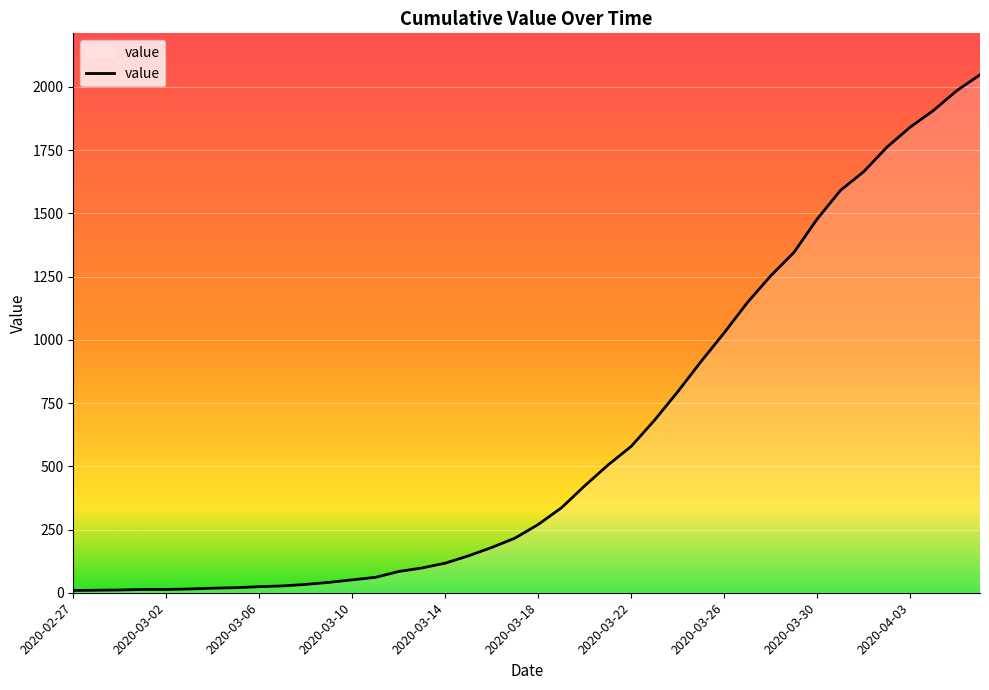

How many lines are shown in the chart?

1